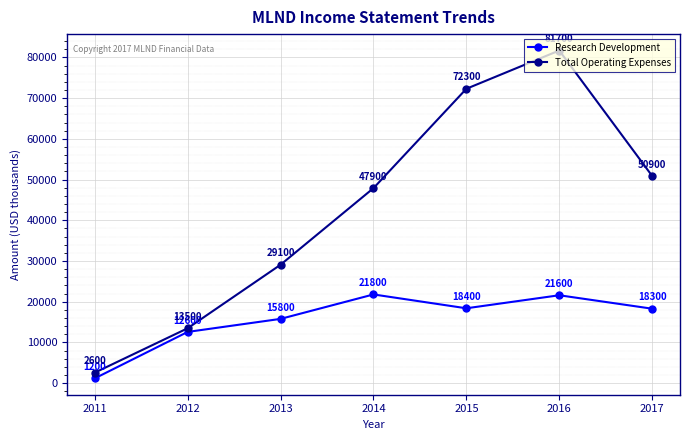

What is the total value across all series at 2016?

103300